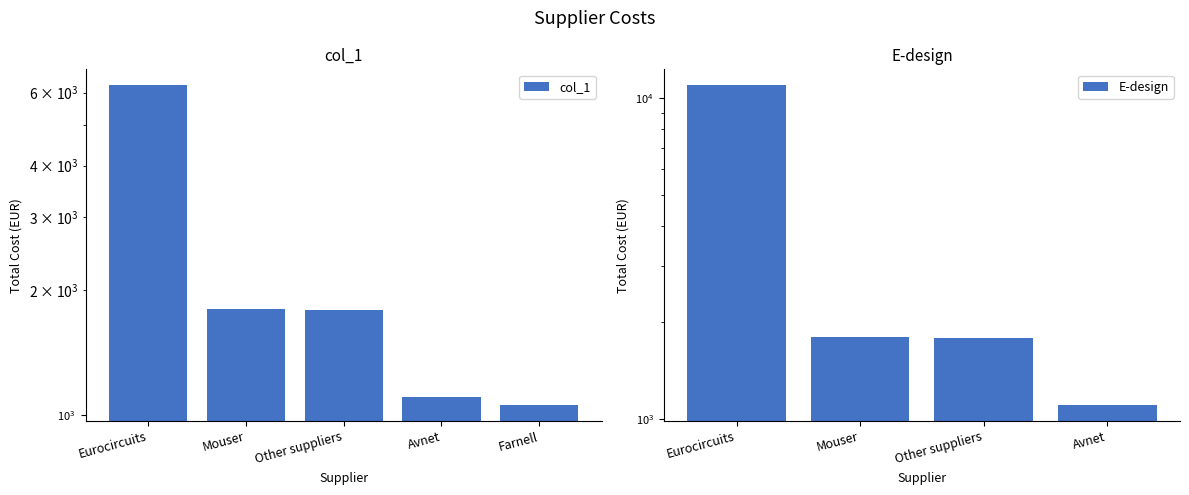

At which label does the data first exceed 1790?

Eurocircuits